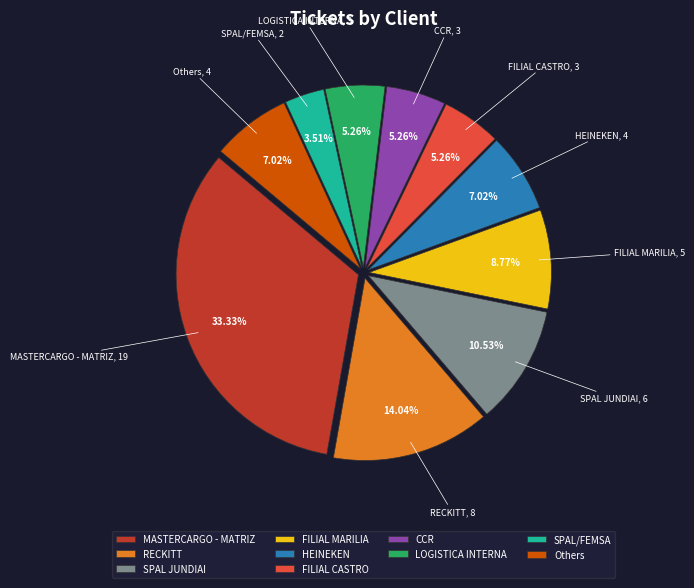

To the nearest percent, what percentage of the pie is SPAL/FEMSA?

4%